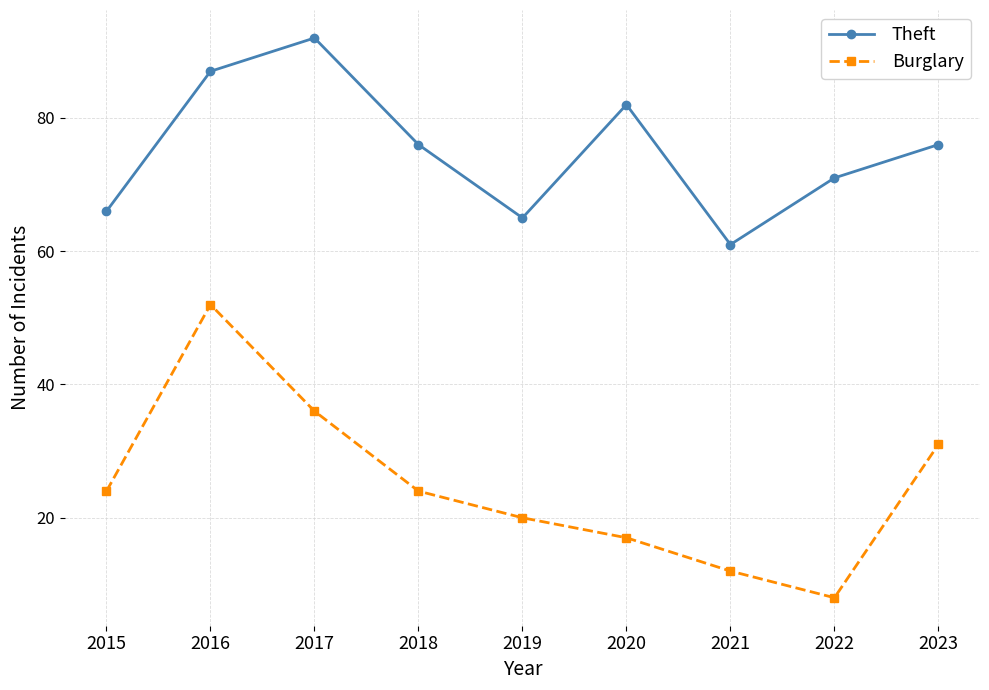

How many data points does each series have?

9